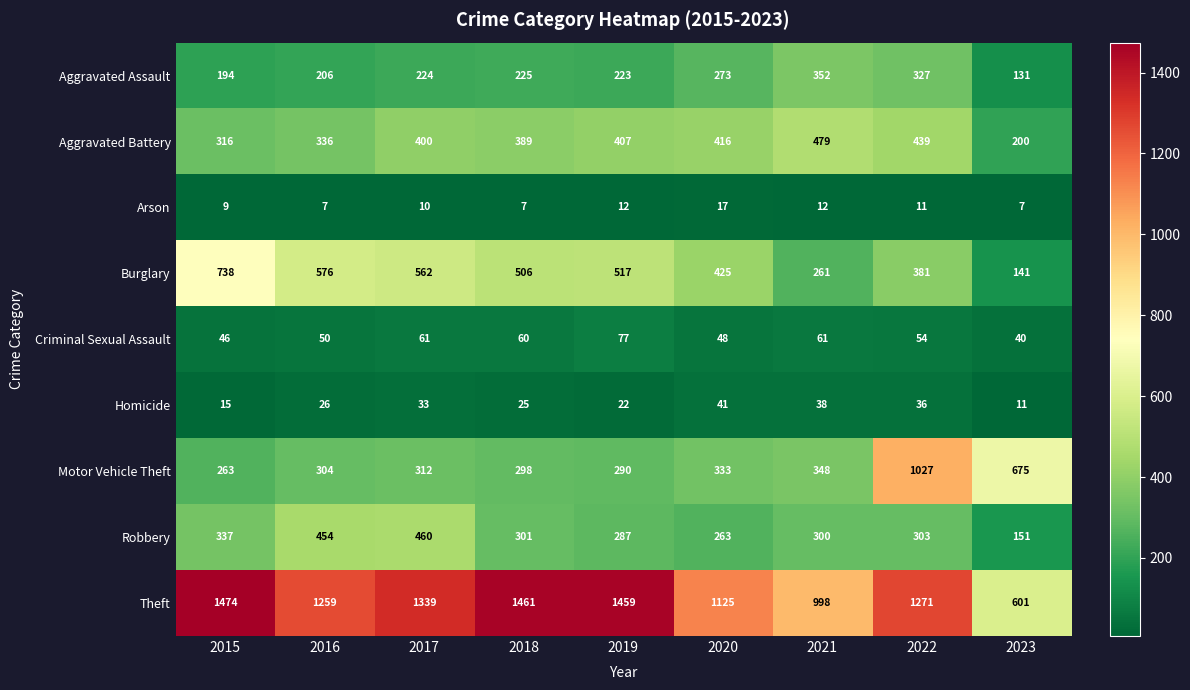

What is the approximate value of Aggravated Battery at 2019?

407